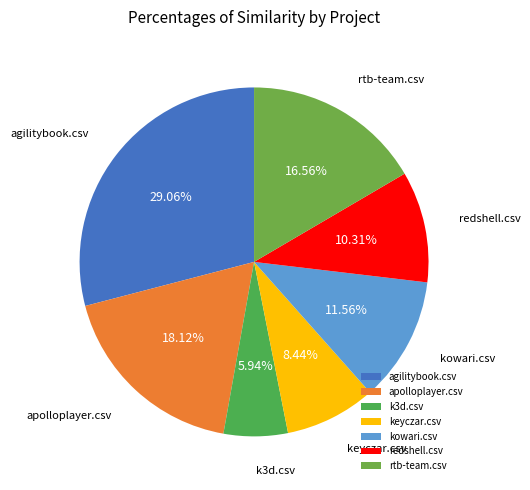

To the nearest percent, what is the combined percentage of apolloplayer.csv and k3d.csv?

24%